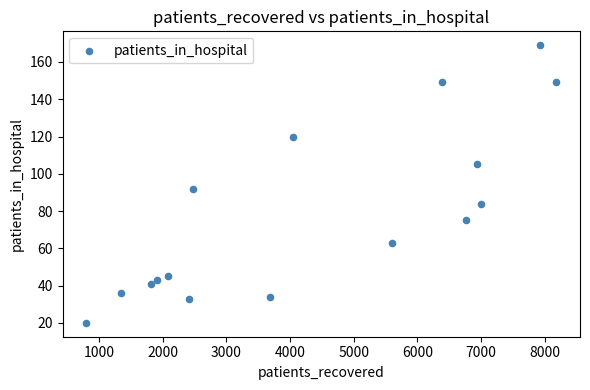

What Y value in the scatter plot is closest to 94?

92